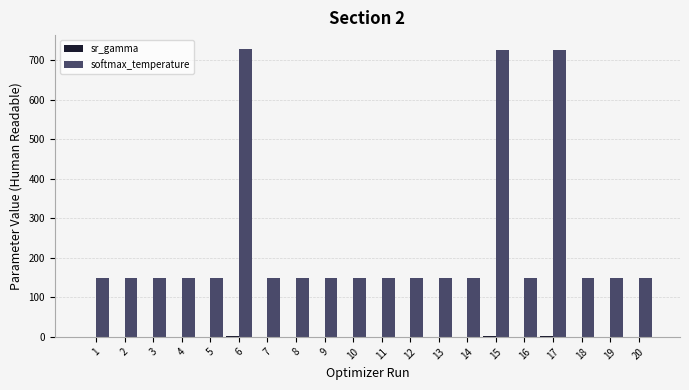

Which series has the largest total across all categories?

softmax_temperature